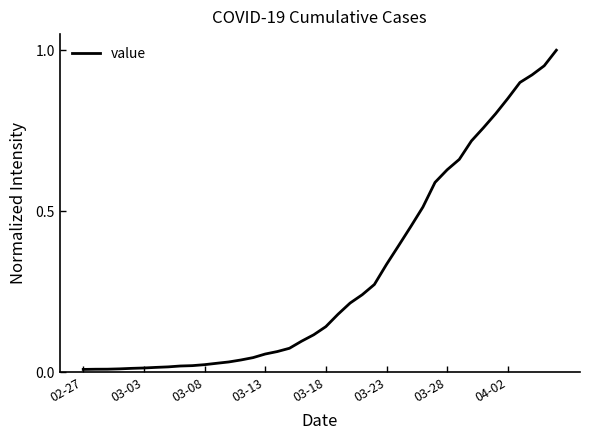

Does the chart have visible grid lines?

No